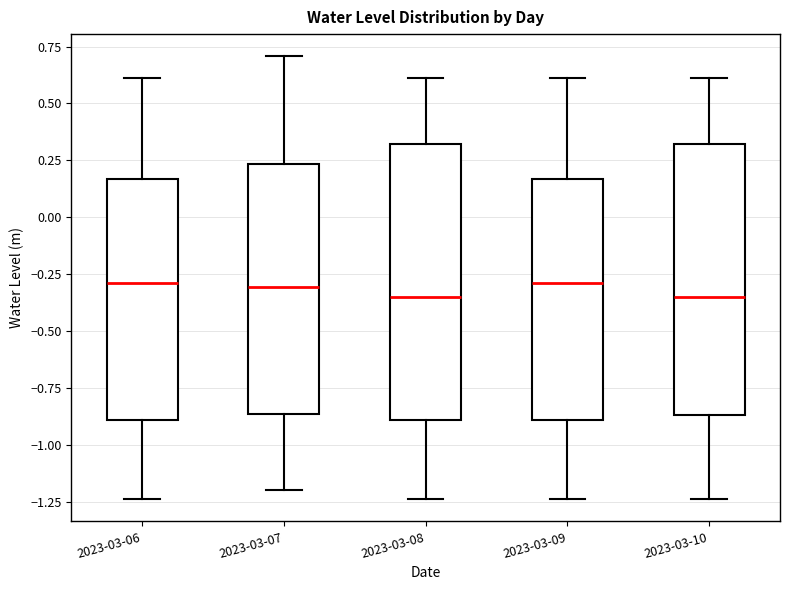

Reading left to right, transcribe this box plot: for each box, give where its median line is, the range the box spans, and where its two whiskers end, as read against the y-axis. The values are not printed on the chart, so give them approximately, as read against the axis.

2023-03-06: median -0.30, box -0.90 to 0.15, whiskers -1.25 to 0.60
2023-03-07: median -0.30, box -0.85 to 0.25, whiskers -1.20 to 0.70
2023-03-08: median -0.35, box -0.90 to 0.30, whiskers -1.25 to 0.60
2023-03-09: median -0.30, box -0.90 to 0.15, whiskers -1.25 to 0.60
2023-03-10: median -0.35, box -0.85 to 0.30, whiskers -1.25 to 0.60